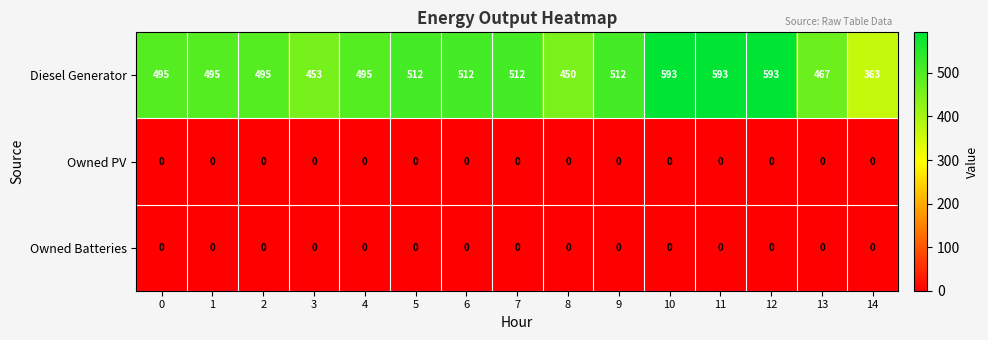

What is the total value across all series at 3?

453